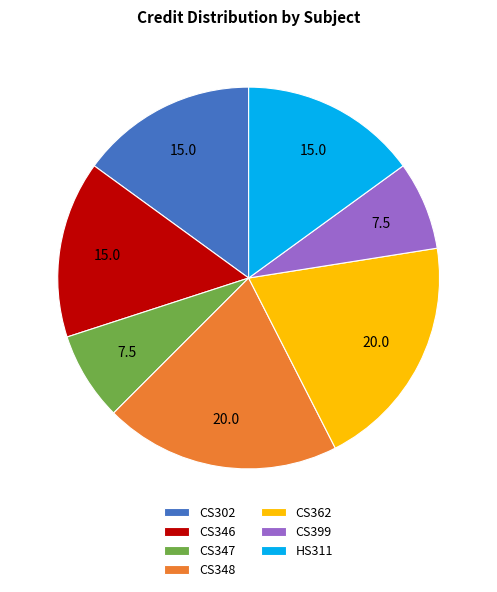

How many slices are in this pie chart?

7